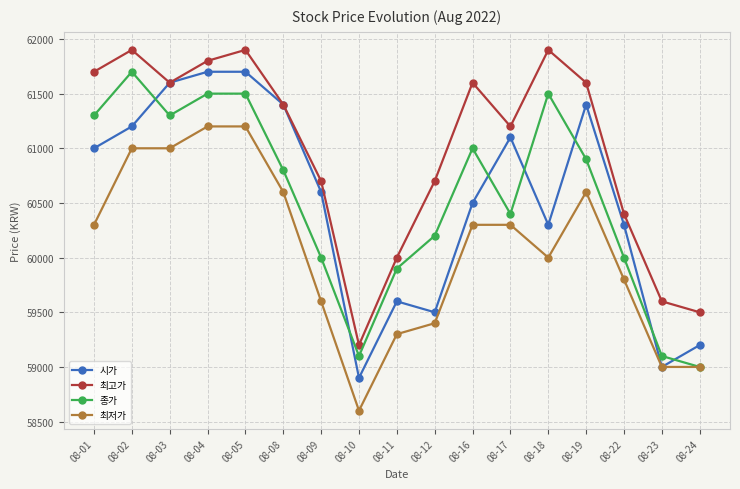

True or false: 시가 has a value of 59500 at 08-12.

True